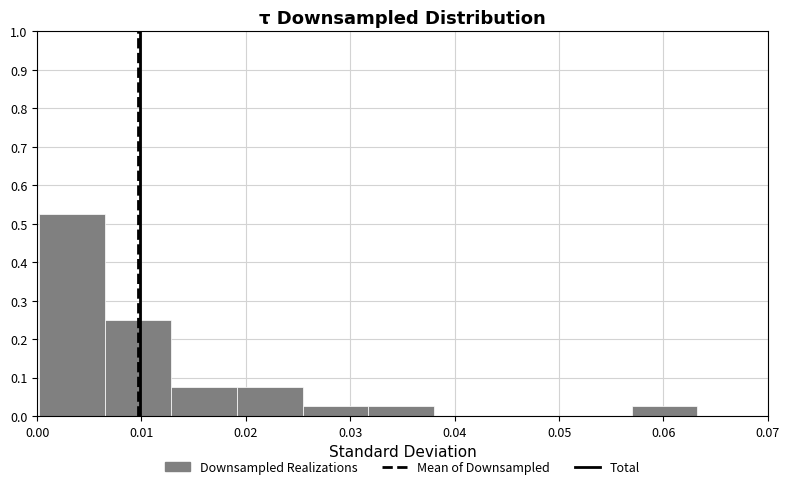

Reading left to right, list every bar in this chart as the range it spans on the x-axis followed by its height. Neither the bar edges nor the heights are printed on the chart, so give them approximately, as read against the axes.

0.000 to 0.007: 0.53
0.007 to 0.013: 0.25
0.013 to 0.019: 0.08
0.019 to 0.025: 0.08
0.025 to 0.032: 0.03
0.032 to 0.038: 0.03
0.038 to 0.044: 0
0.044 to 0.051: 0
0.051 to 0.057: 0
0.057 to 0.063: 0.03